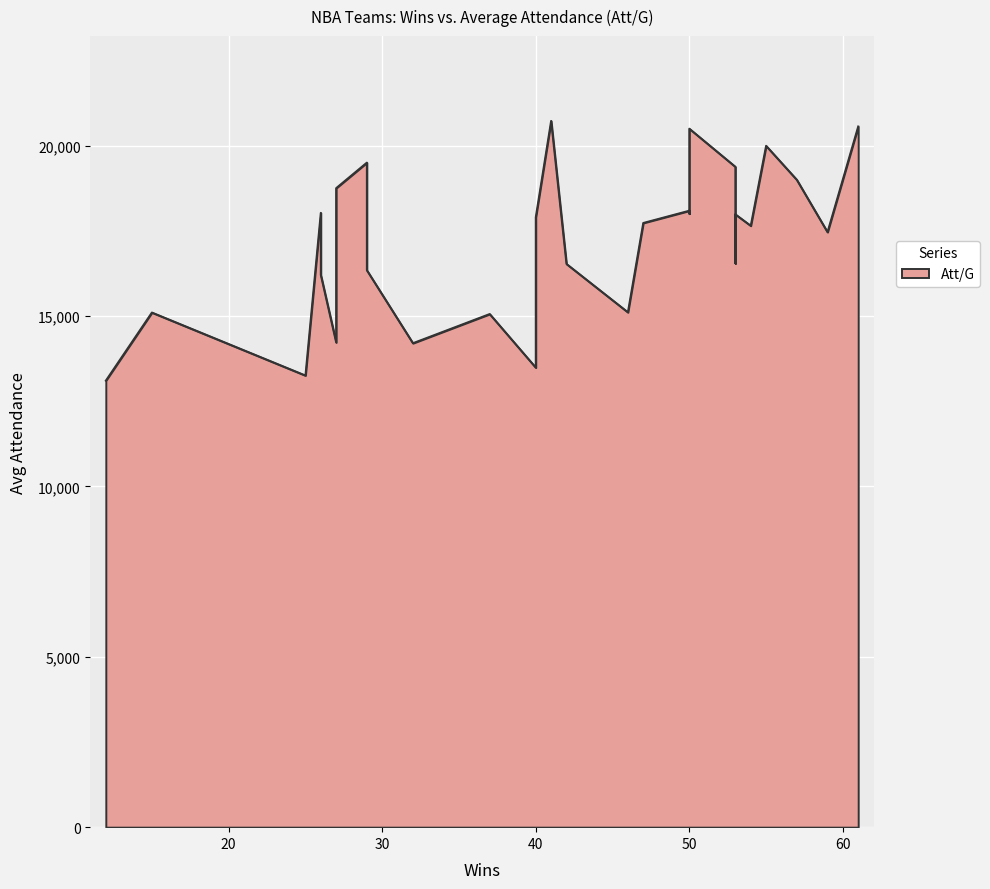

Does the chart display data point markers on the line(s)?

No